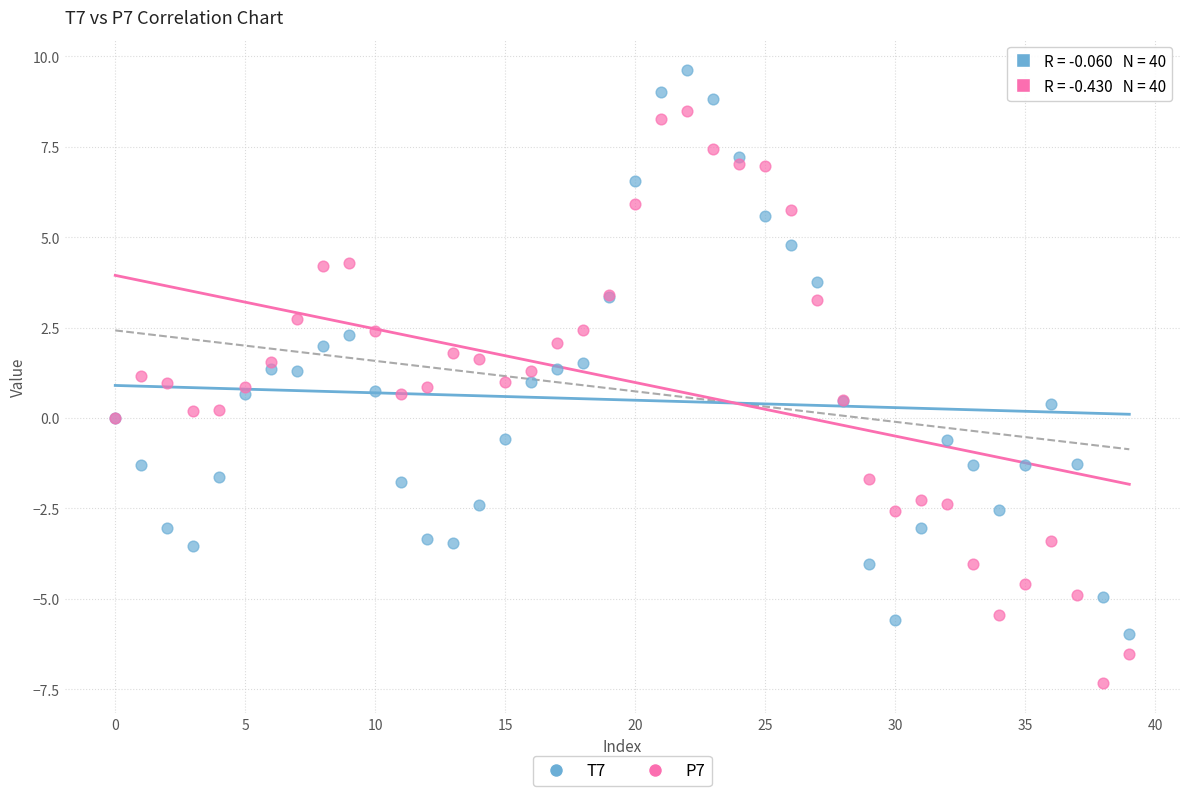

What are all the series names shown in the legend?

T7, P7